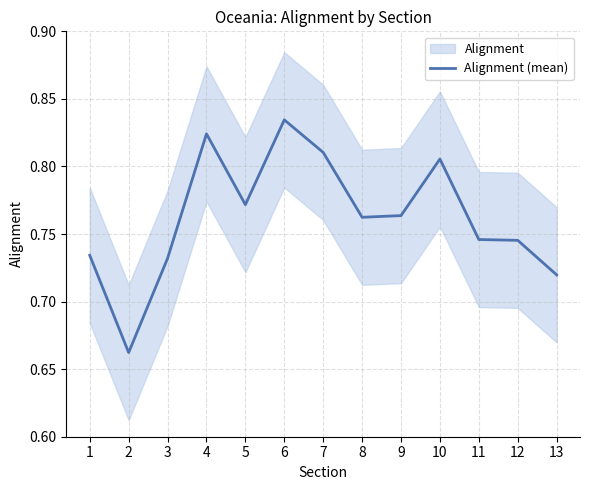

Where is the data nearest to the value 0?

2